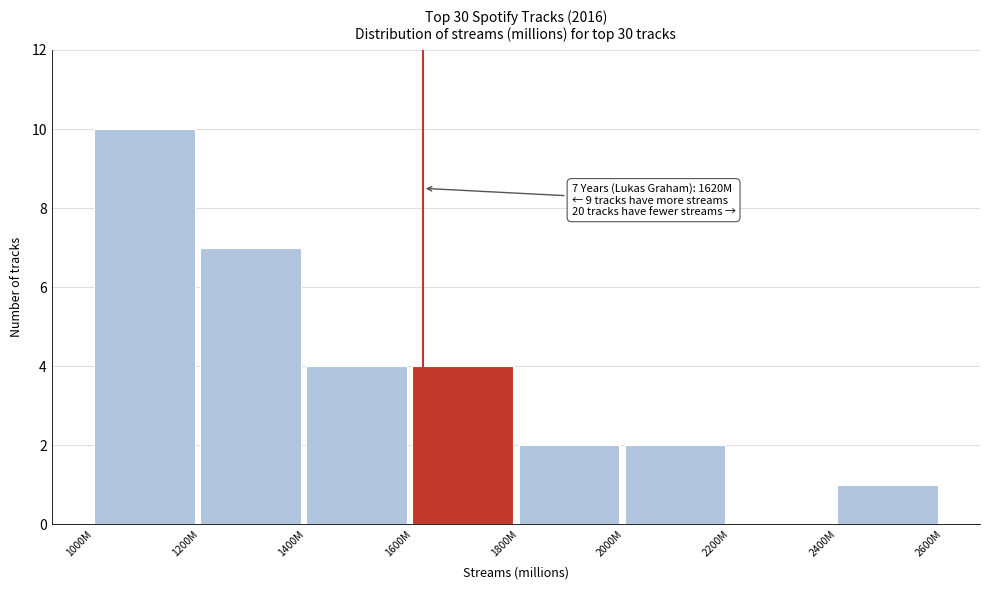

Reading left to right, transcribe all the data shown in this chart.

1000M=10	1200M=7	1400M=4	1600M=4	1800M=2	2000M=2	2200M=0	2400M=1